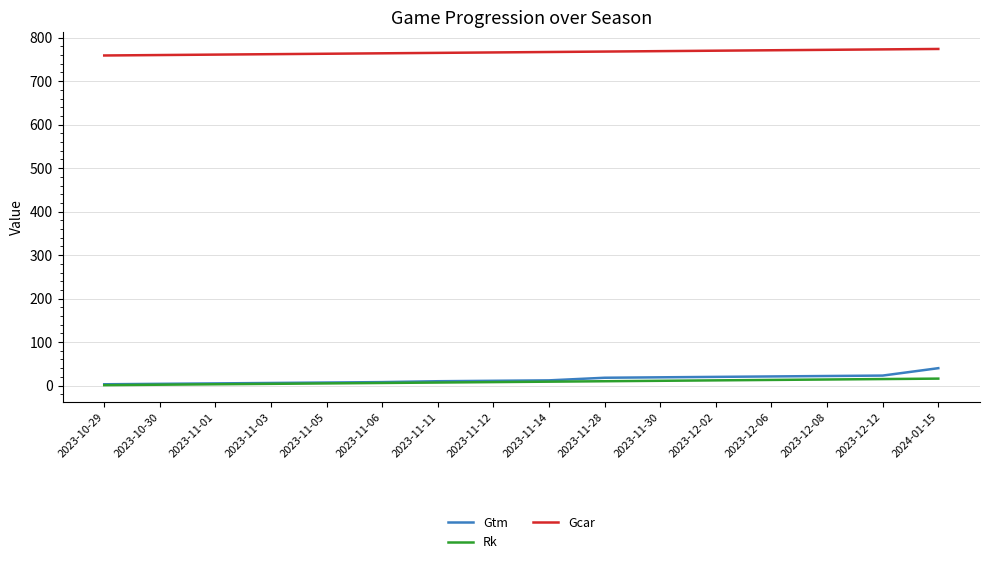

True or false: Gcar and Gtm cross at least once.

False